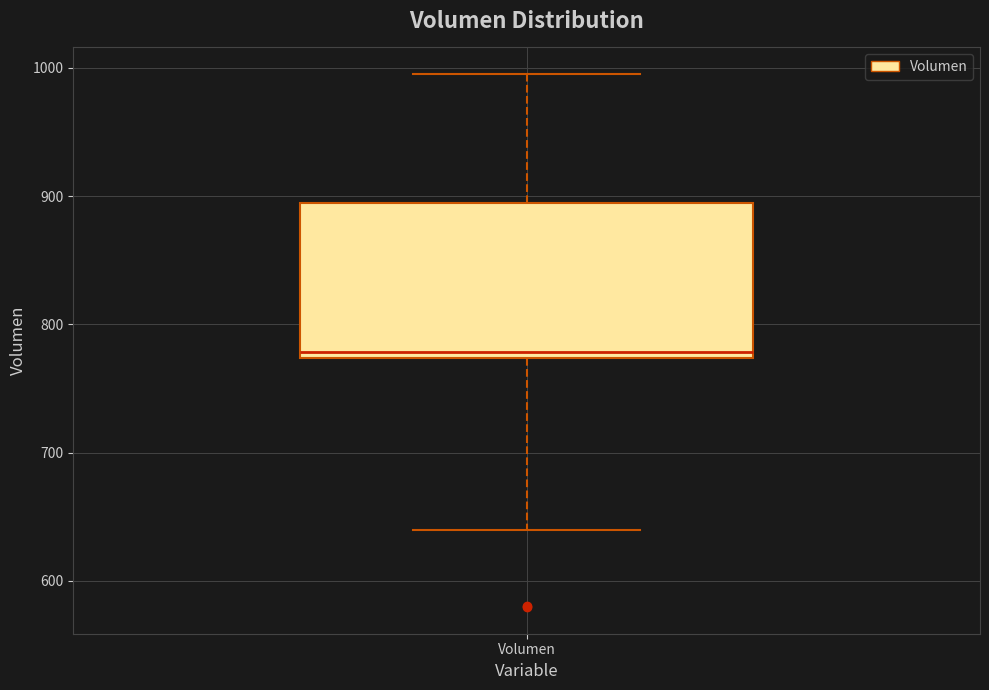

Where does the lower whisker of the box for Volumen end on the y-axis? The values are not printed on the chart, so give them approximately, as read against the axis.

640